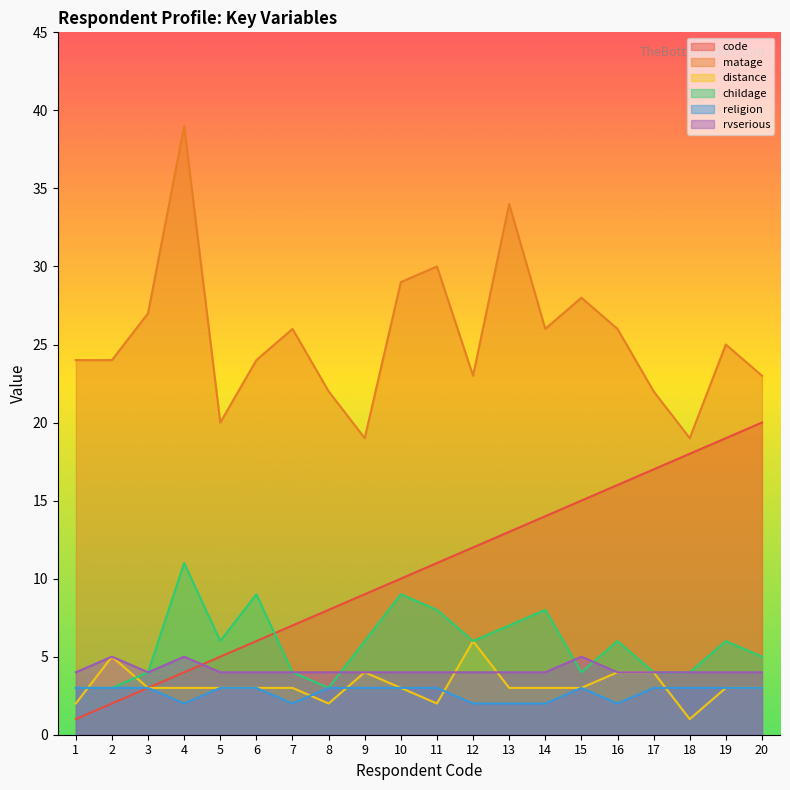

List the labels in order of code value, smallest first.

1, 2, 3, 4, 5, 6, 7, 8, 9, 10, 11, 12, 13, 14, 15, 16, 17, 18, 19, 20